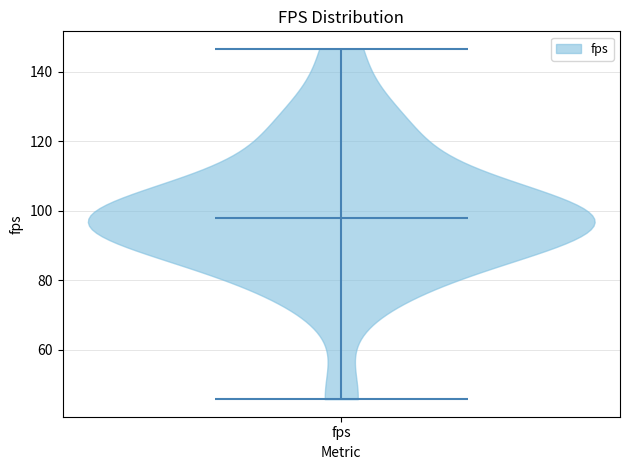

What is the lowest point the violin for fps reaches on the y-axis? The values are not printed on the chart, so give them approximately, as read against the axis.

46